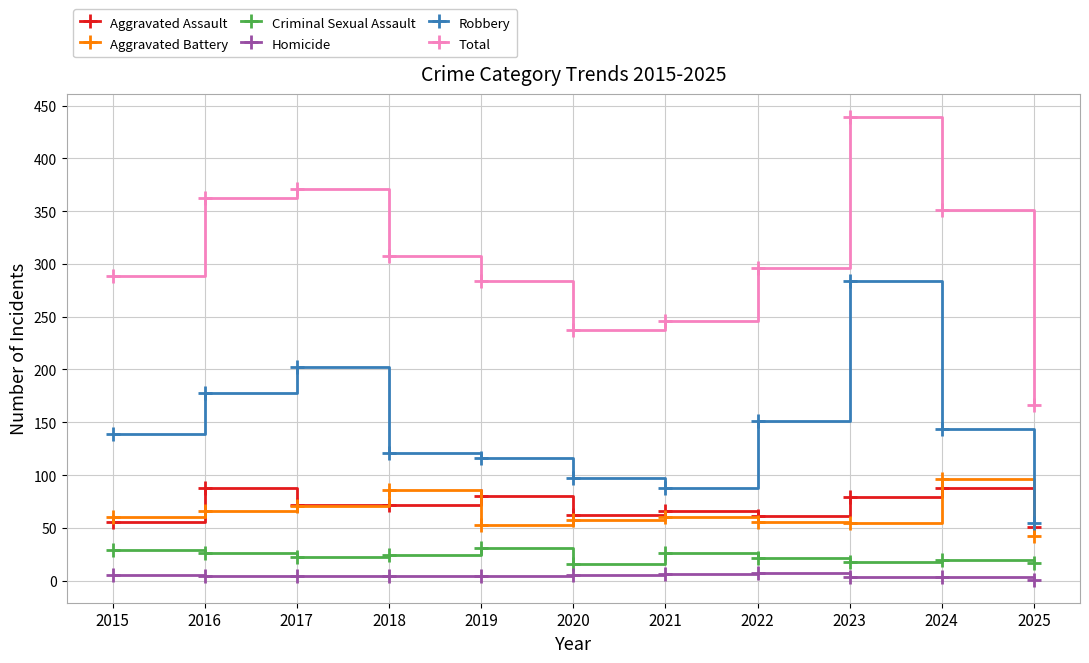

At 2021, list the series in order from largest to smallest.

Total, Robbery, Aggravated Assault, Aggravated Battery, Criminal Sexual Assault, Homicide